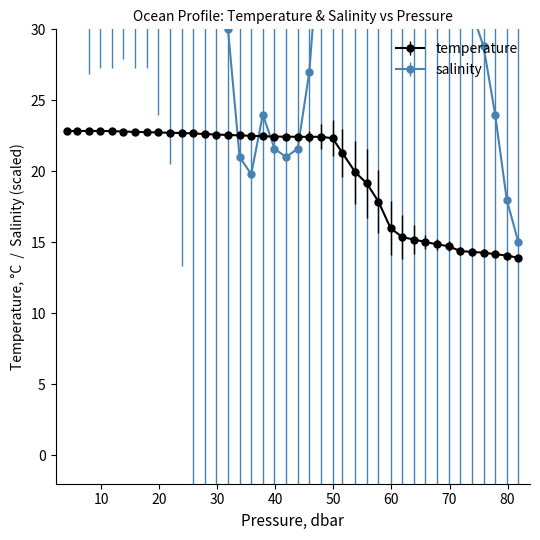

True or false: temperature has more than 0 points higher than both neighbors.

True